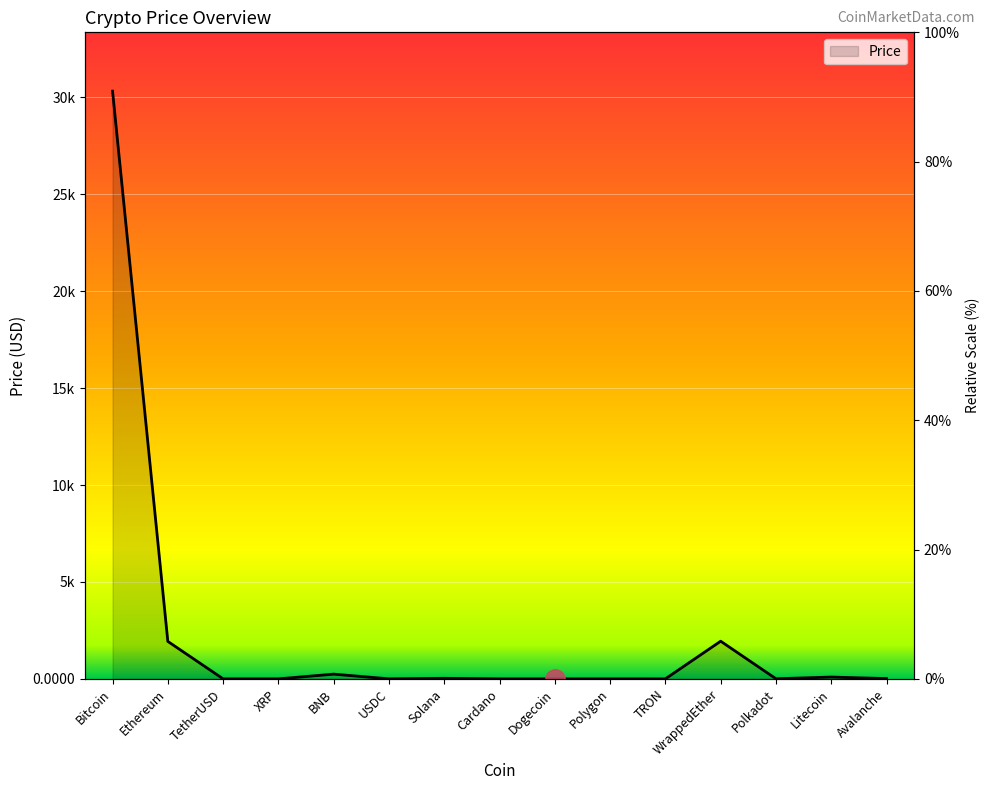

List the labels in order of value, largest first.

Bitcoin, WrappedEther, Ethereum, BNB, Litecoin, Solana, Avalanche, Polkadot, TetherUSD, USDC, Polygon, XRP, Cardano, TRON, Dogecoin